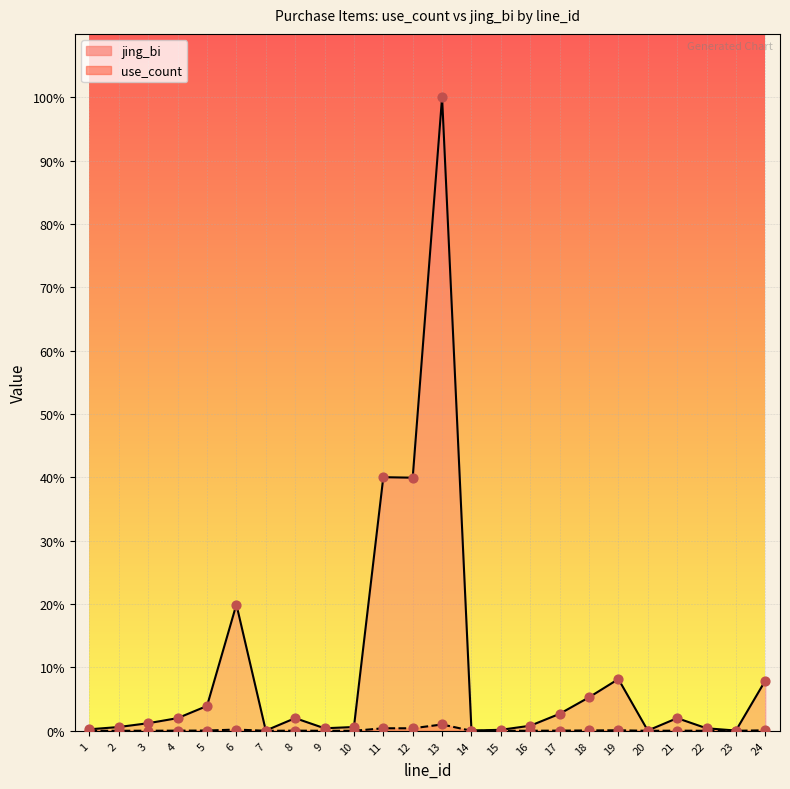

What is the total value across all series at 13?

25229800